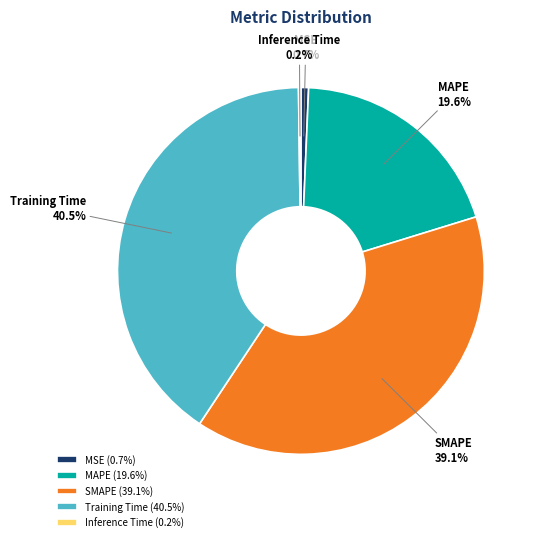

What percentage is NOT represented by SMAPE?

60.9%